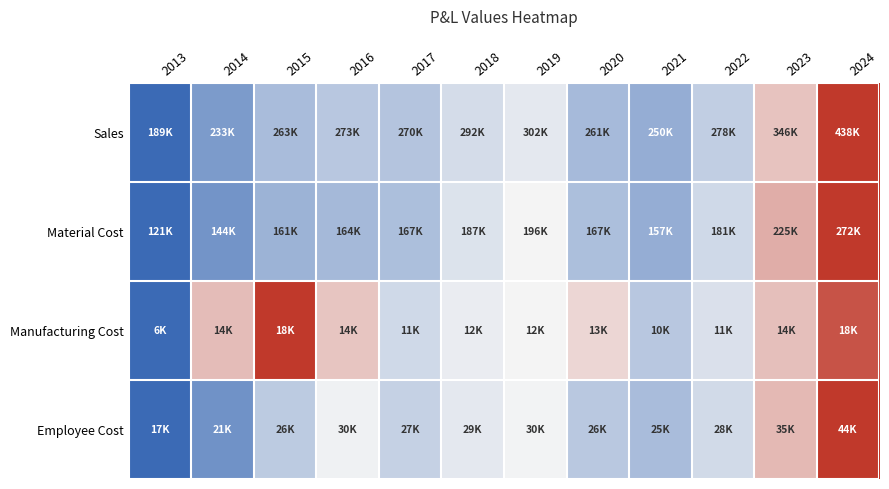

What is the spread (max minus min) of values at 2021?

0.1